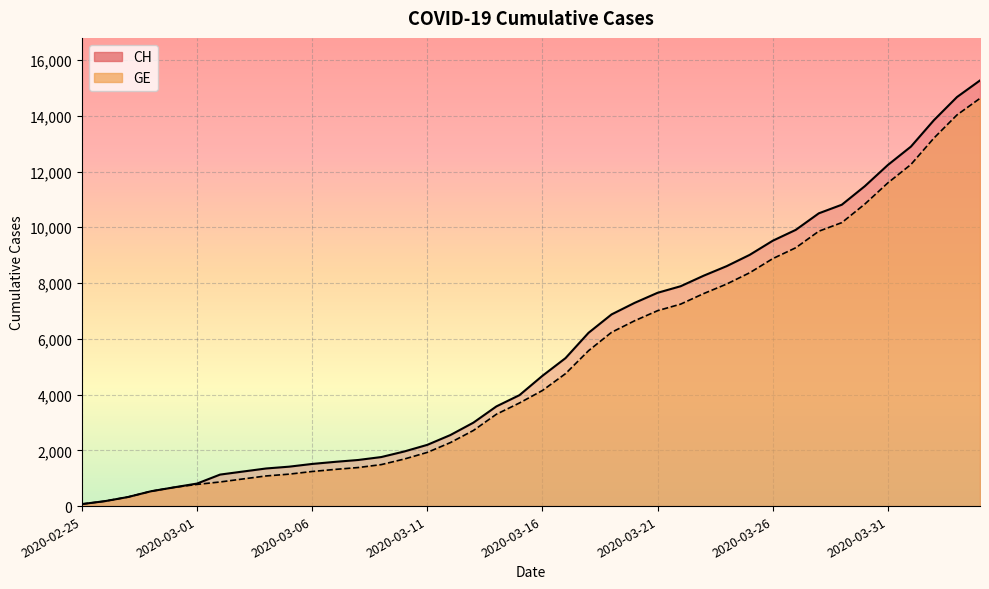

What are all the series names shown in the legend?

CH, GE